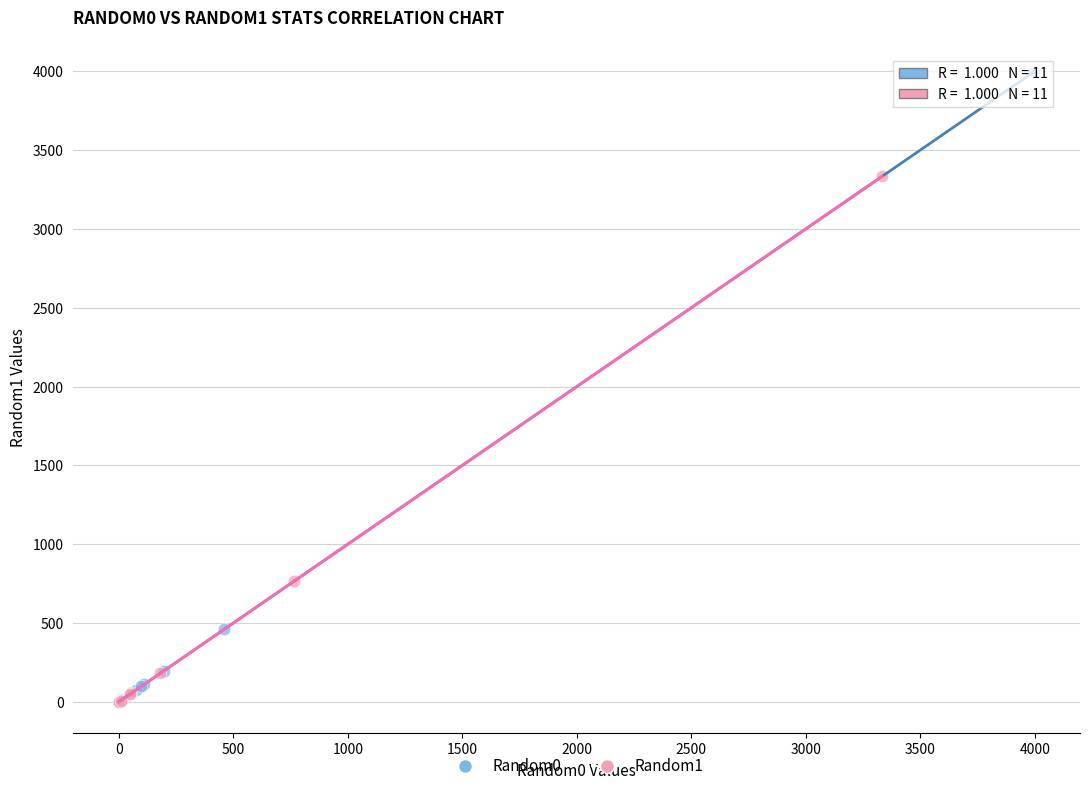

Which series has the largest Y range (max minus min)?

Random0